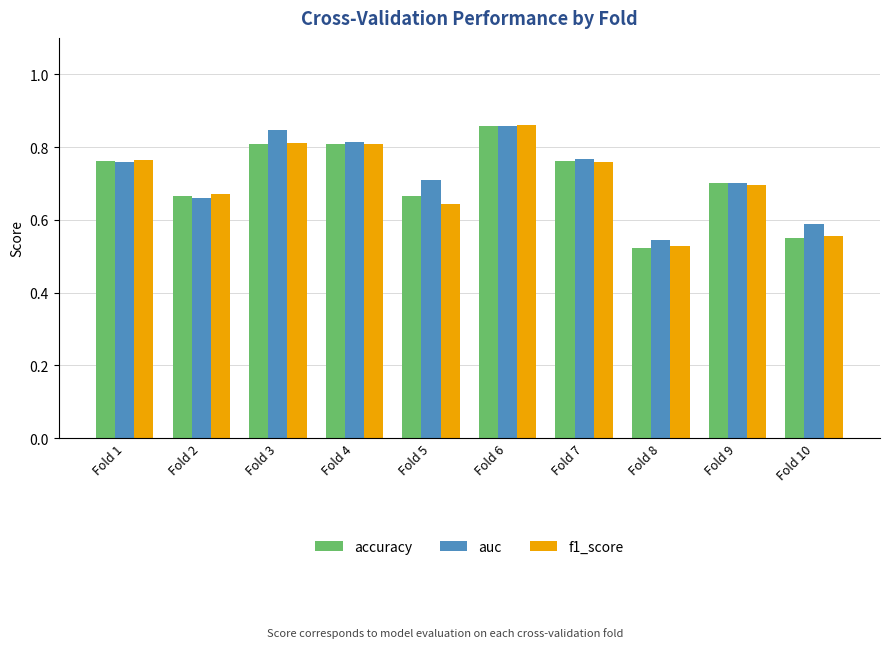

At which label does auc reach its minimum?

Fold 8